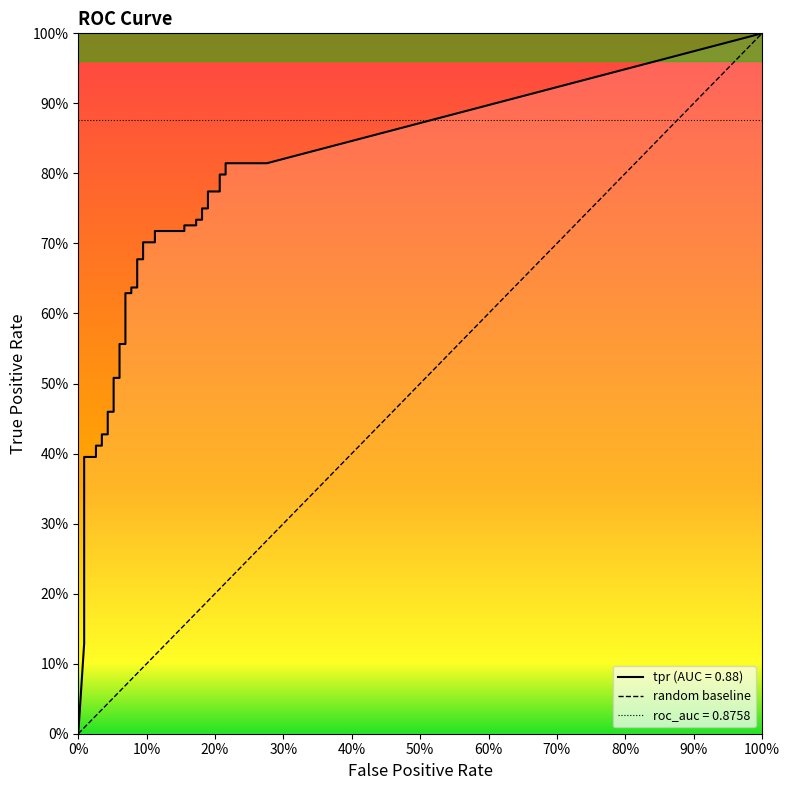

What position from the right is 16?

24